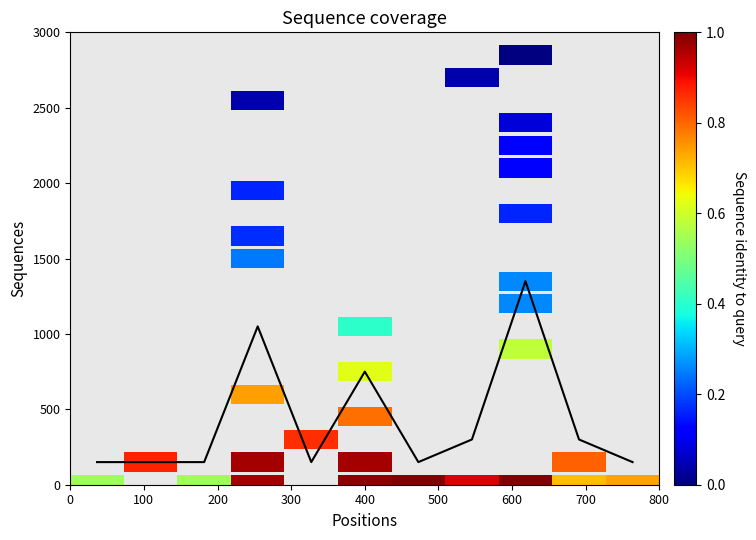

What is the average value?

423